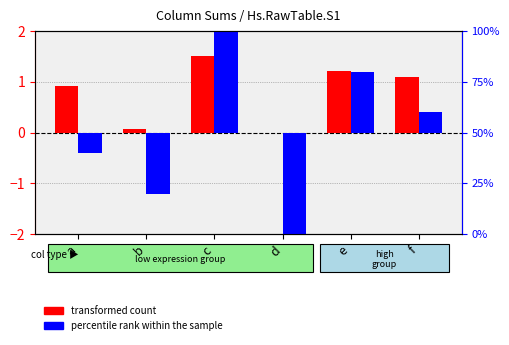

Reading left to right, what are all the values shown in this chart?

transformed count: a=0.9	b=0.1	c=1.5	d=0.0	e=1.2	f=1.1
percentile rank within the sample: a=-0.4	b=-1.2	c=2.0	d=-2.0	e=1.2	f=0.4